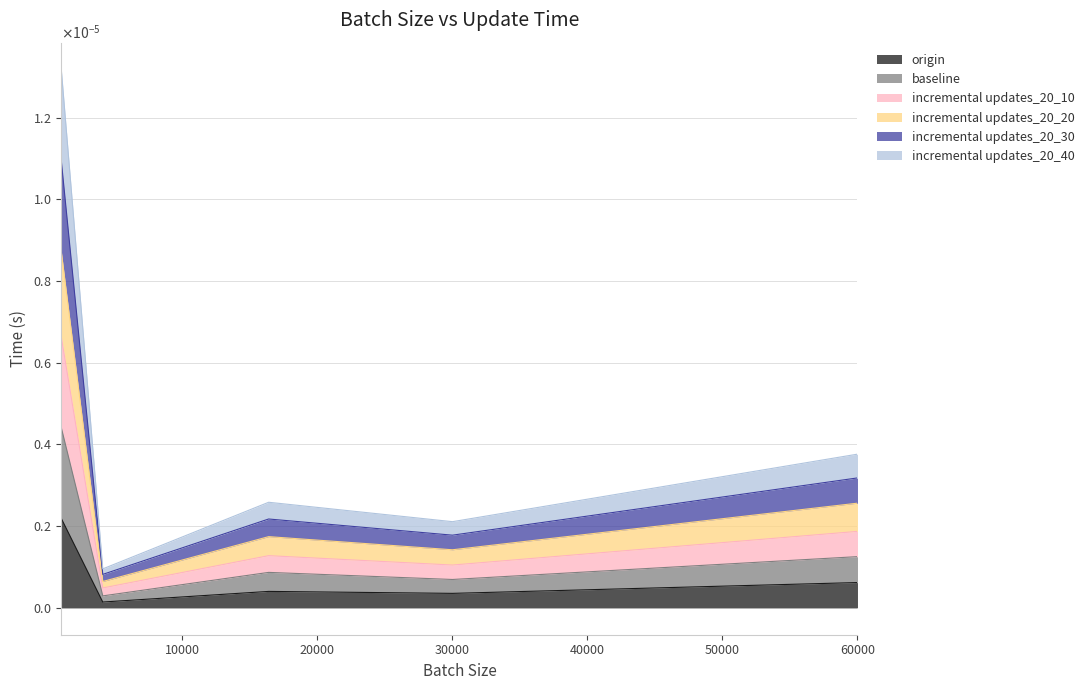

What are all the series names shown in the legend?

origin, baseline, incremental updates_20_10, incremental updates_20_20, incremental updates_20_30, incremental updates_20_40